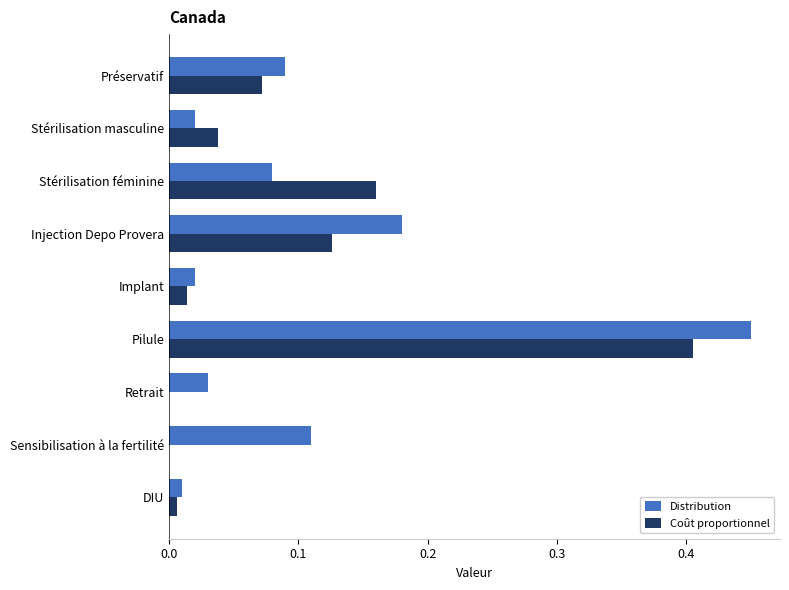

What is the sum of all Coût proportionnel values?

0.8